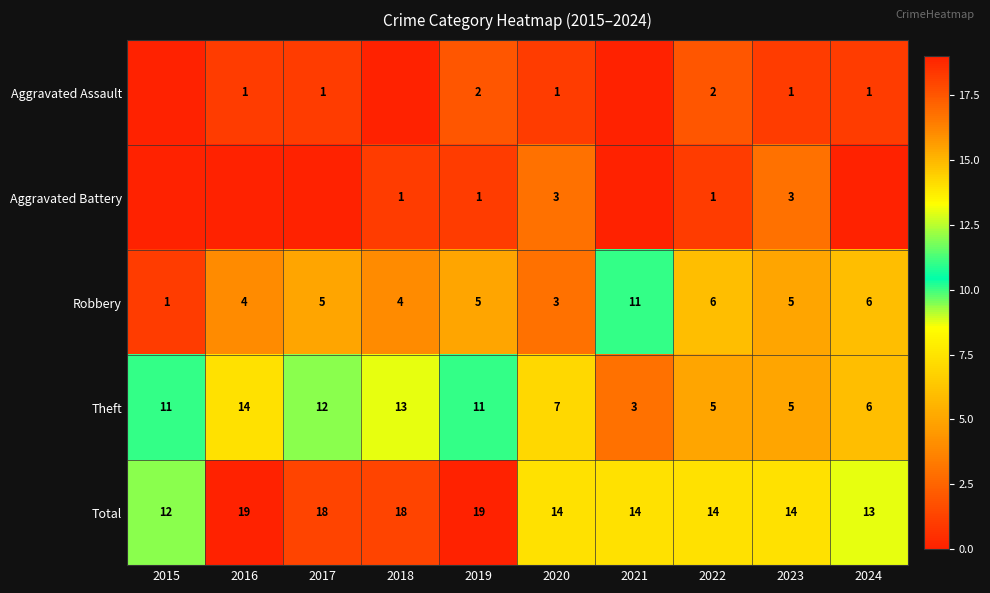

How many Robbery values are between 4 and 6?

7